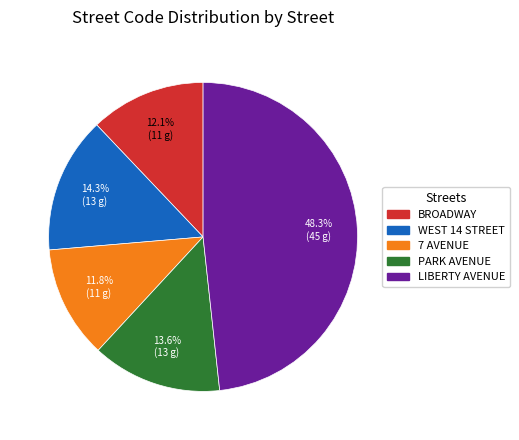

True or false: BROADWAY accounts for 12% of the total.

True